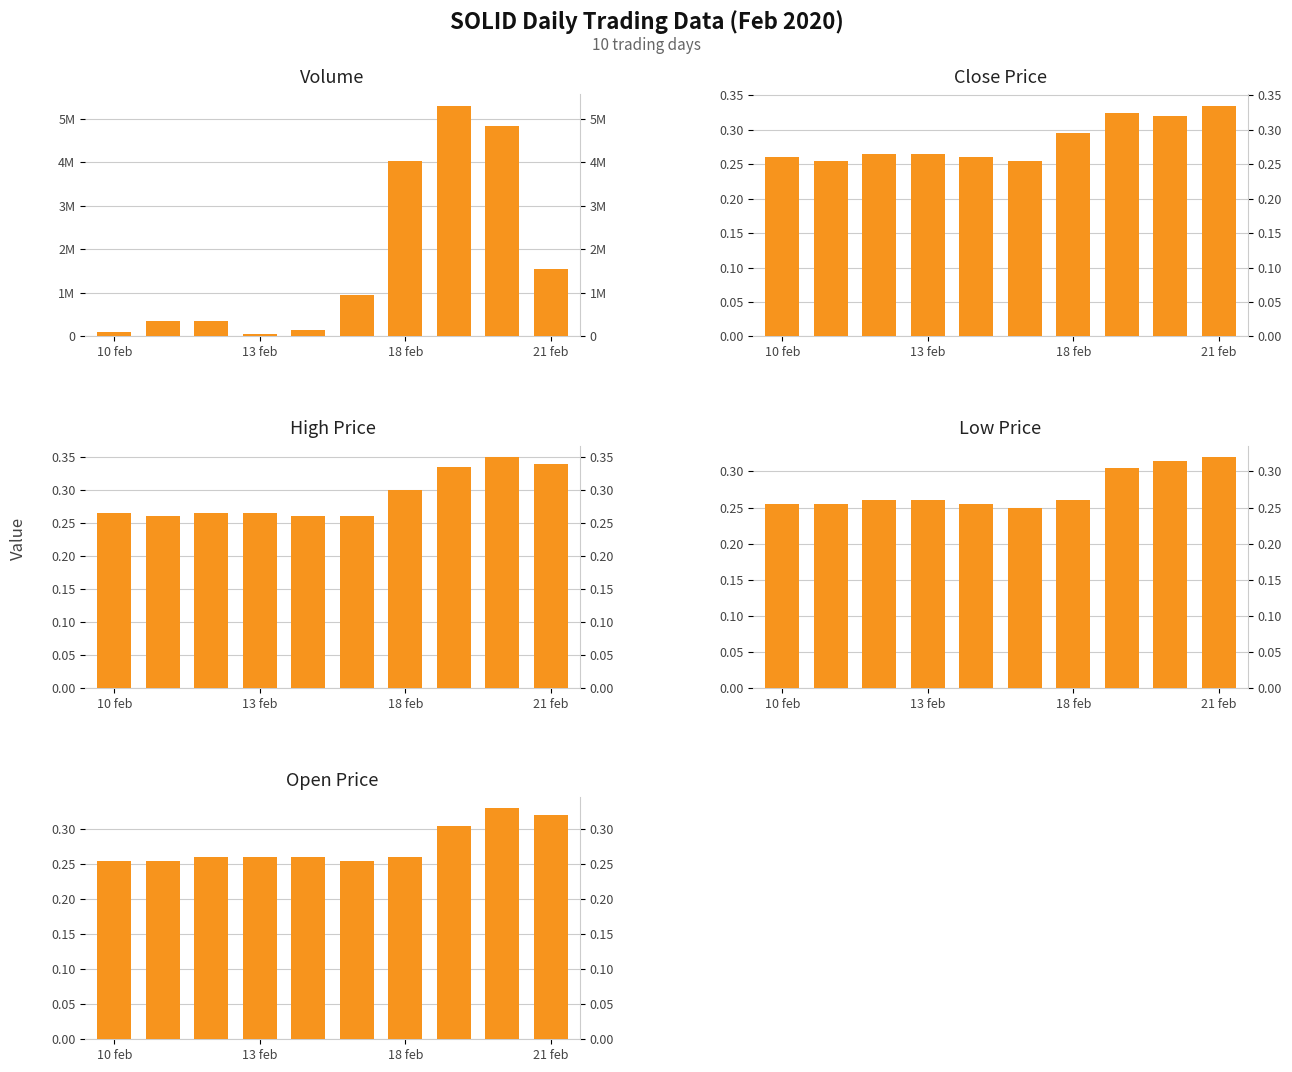

What are all the series names shown in the legend?

vol, close, high, low, open